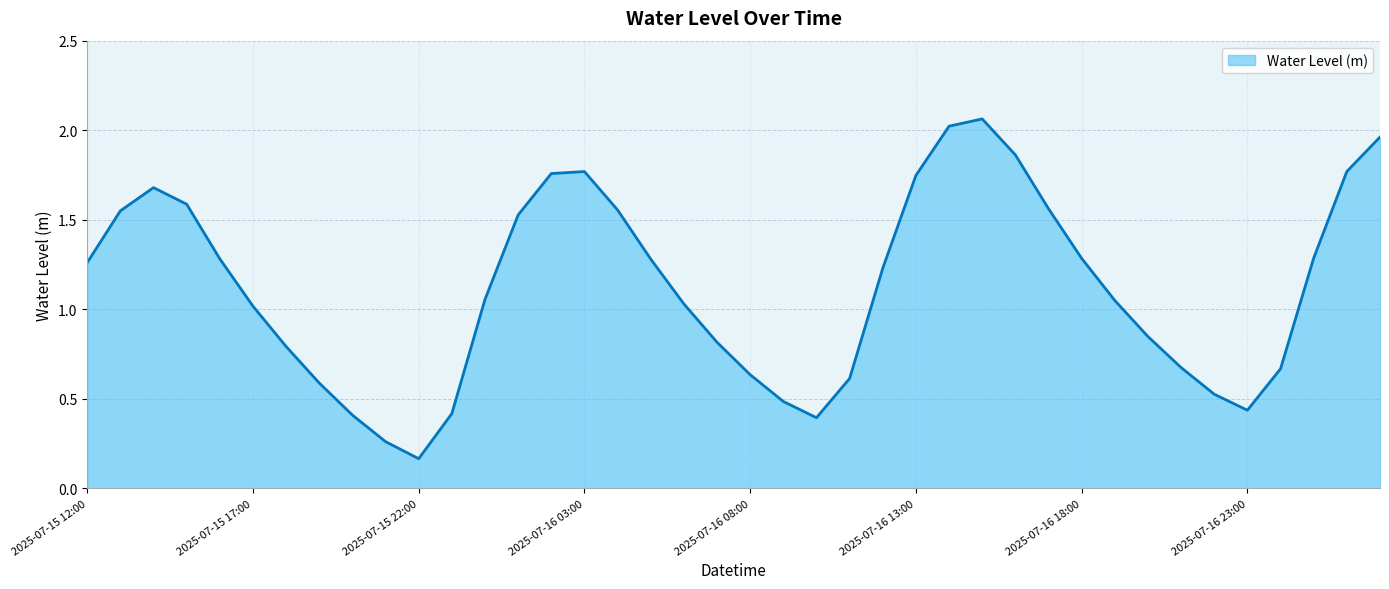

How many lines are shown in the chart?

1